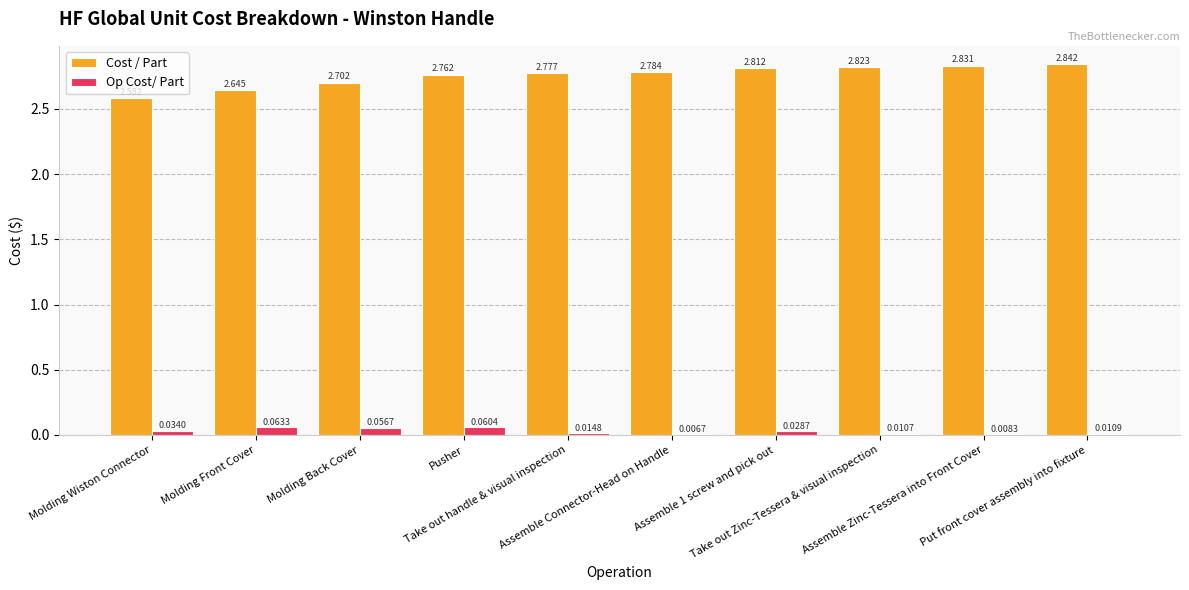

Between Molding Wiston Connector and Take out handle & visual inspection, which series saw the biggest shift?

Cost / Part